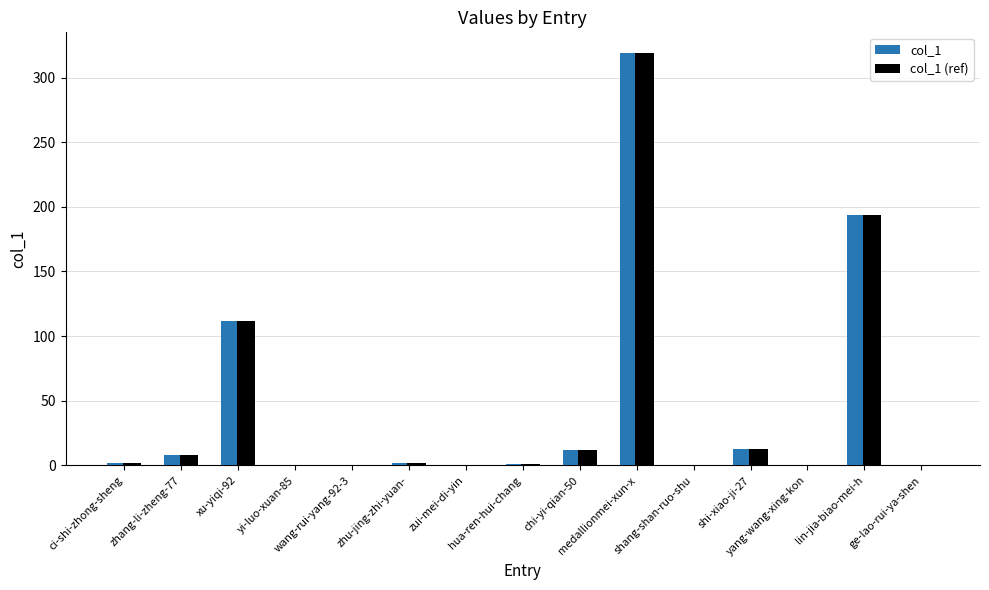

Reading right to left, extract all data points from this chart.

col_1: ge-lao-rui-ya-shen=0	lin-jia-biao-mei-h=194	yang-wang-xing-kon=0	shi-xiao-ji-27=13	shang-shan-ruo-shu=0	medallionmei-xun-x=319	chi-yi-qian-50=12	hua-ren-hui-chang=1	zui-mei-di-yin=0	zhu-jing-zhi-yuan-=2	wang-rui-yang-92-3=0	yi-luo-xuan-85=0	xu-yiqi-92=112	zhang-li-zheng-77=8	ci-shi-zhong-sheng=2
col_1 (ref): ge-lao-rui-ya-shen=0	lin-jia-biao-mei-h=194	yang-wang-xing-kon=0	shi-xiao-ji-27=13	shang-shan-ruo-shu=0	medallionmei-xun-x=319	chi-yi-qian-50=12	hua-ren-hui-chang=1	zui-mei-di-yin=0	zhu-jing-zhi-yuan-=2	wang-rui-yang-92-3=0	yi-luo-xuan-85=0	xu-yiqi-92=112	zhang-li-zheng-77=8	ci-shi-zhong-sheng=2